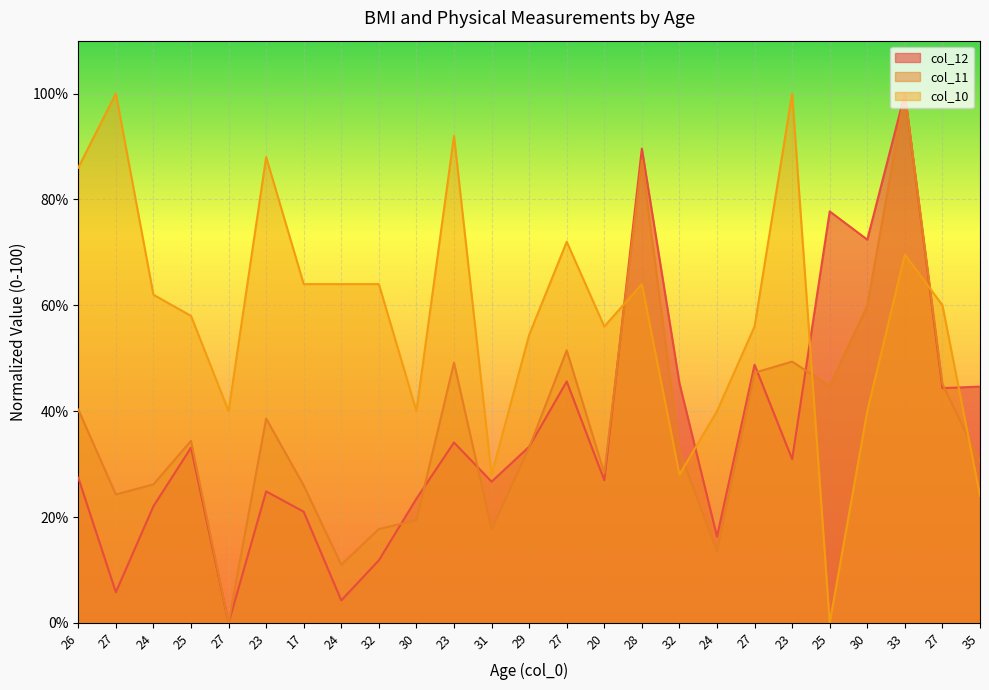

Which category has the highest value in the col_12 series?

33